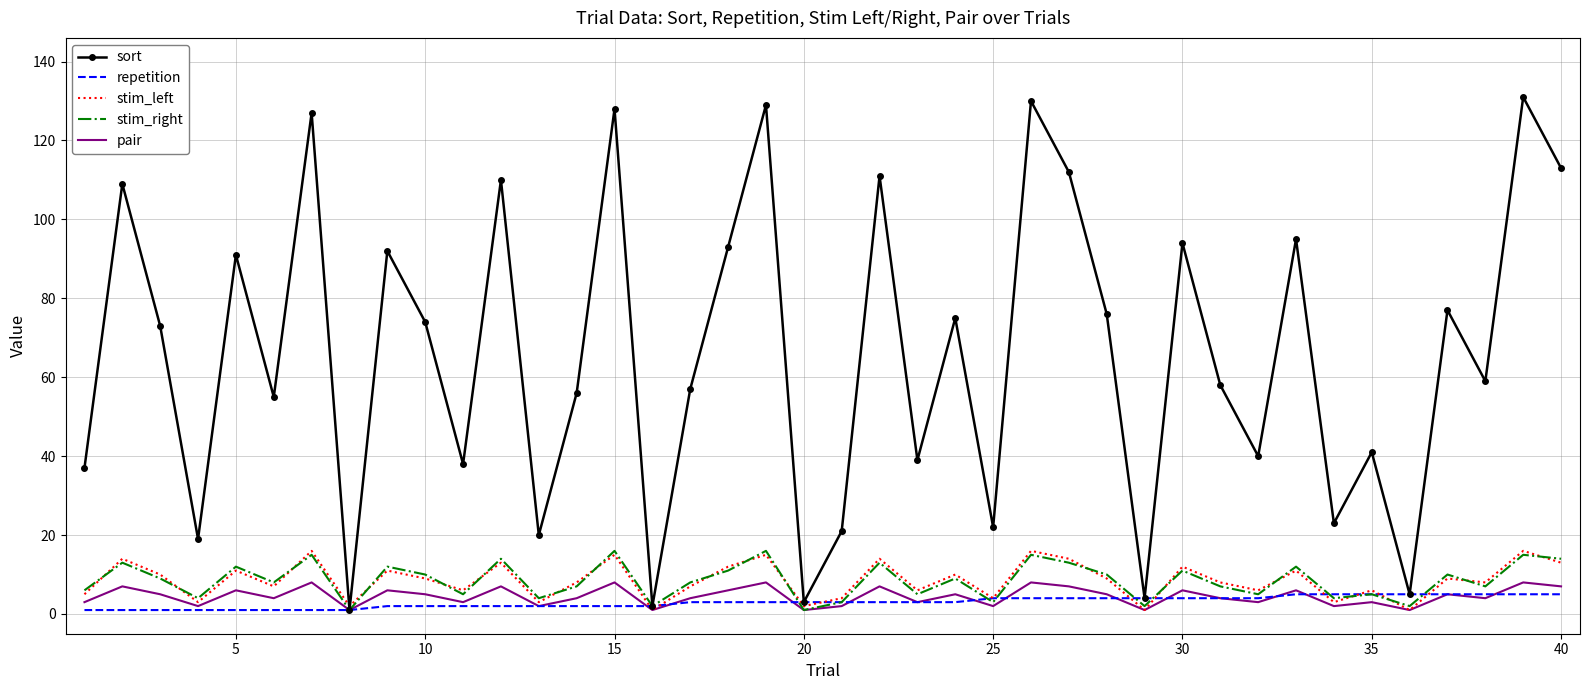

Which series has the widest spread of values?

sort